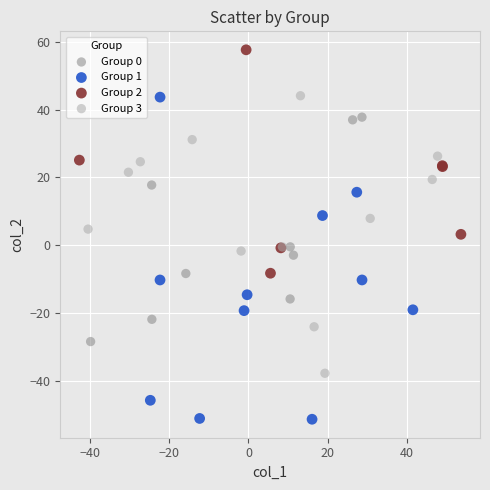

What are all the series names shown in the legend?

Group 0, Group 1, Group 2, Group 3